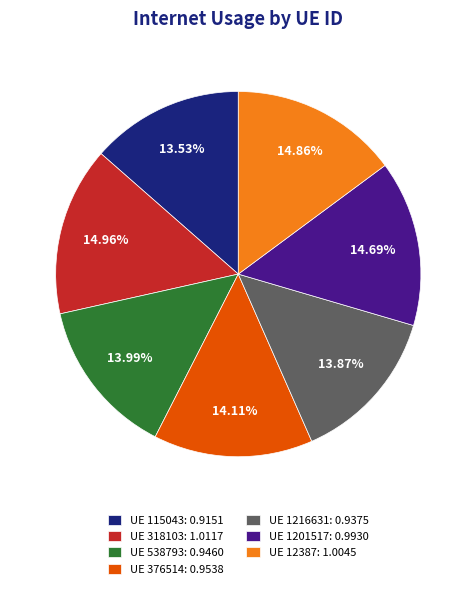

How many slices are in this pie chart?

7